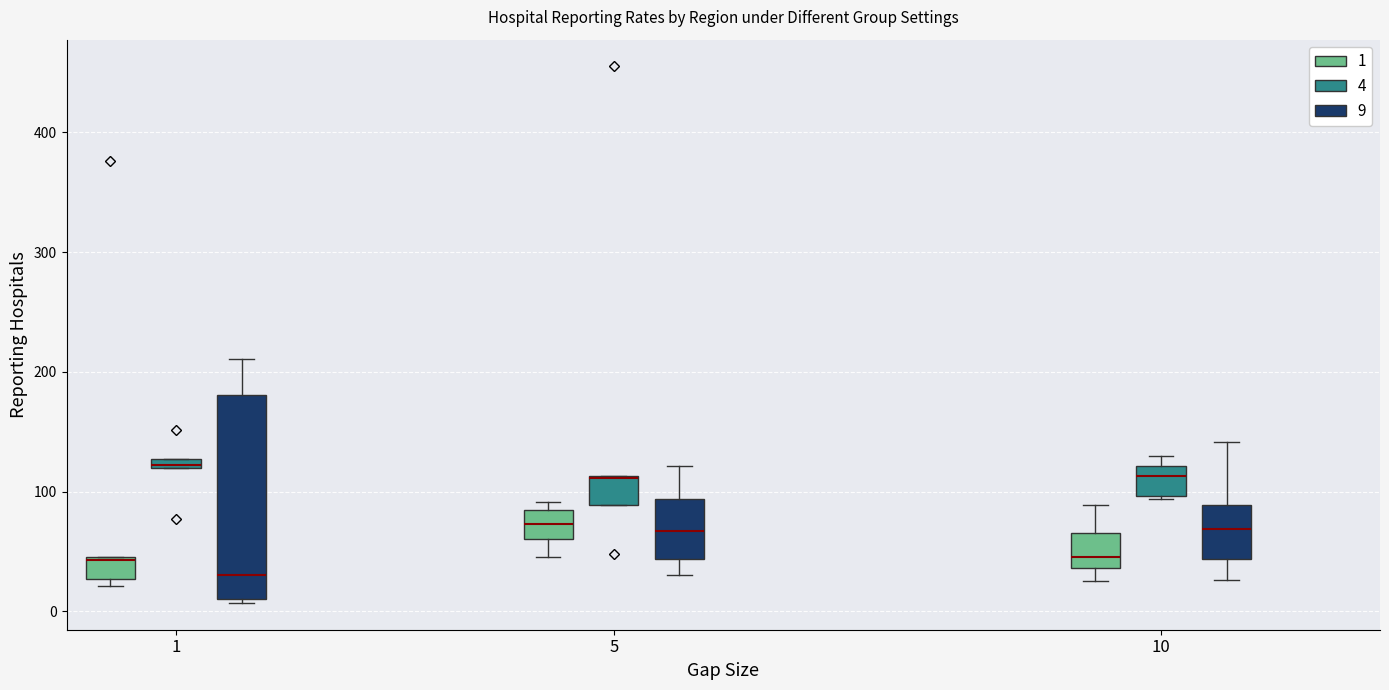

Where is the upper edge of the box for 5 (4) on the y-axis? The values are not printed on the chart, so give them approximately, as read against the axis.

110